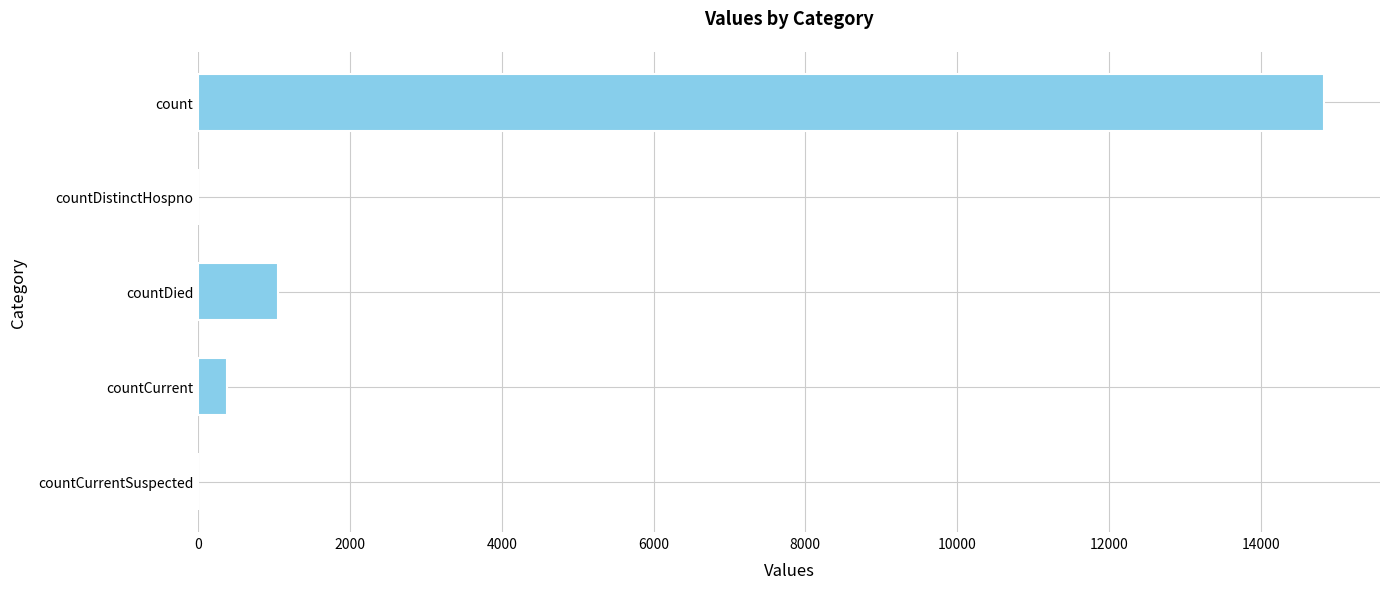

What is the sum of all values?

16269